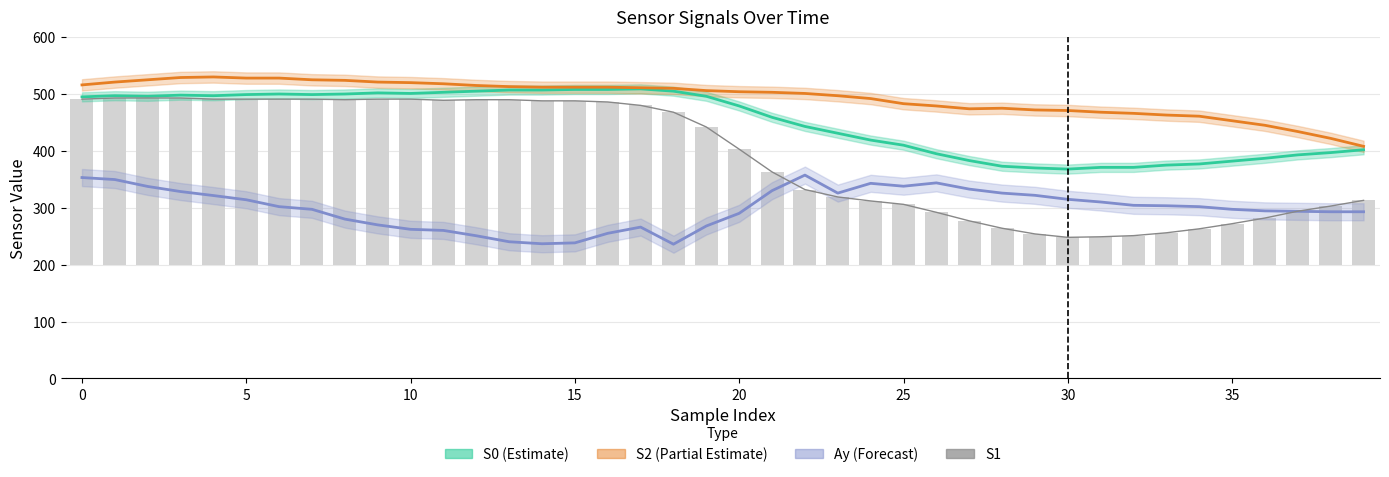

Rank the series by their maximum value, from lowest to highest.

Ay (Forecast), S1, S0 (Estimate), S2 (Partial Estimate)